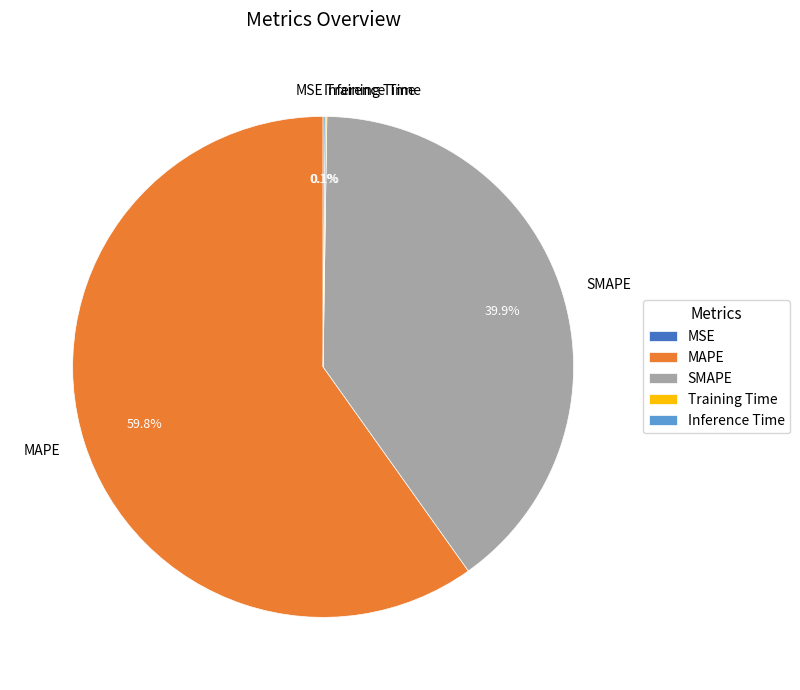

Does any single category account for the majority?

Yes